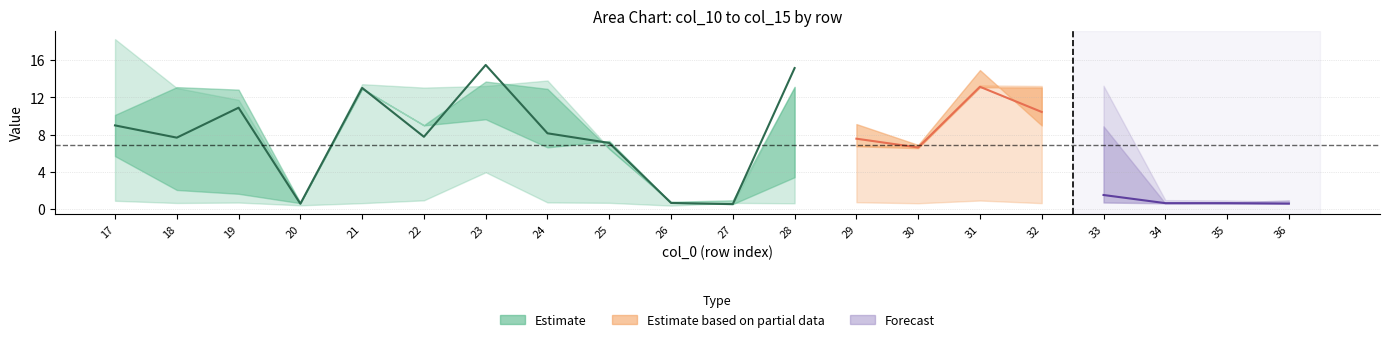

How many interior local valleys does the col_11 series have?

7